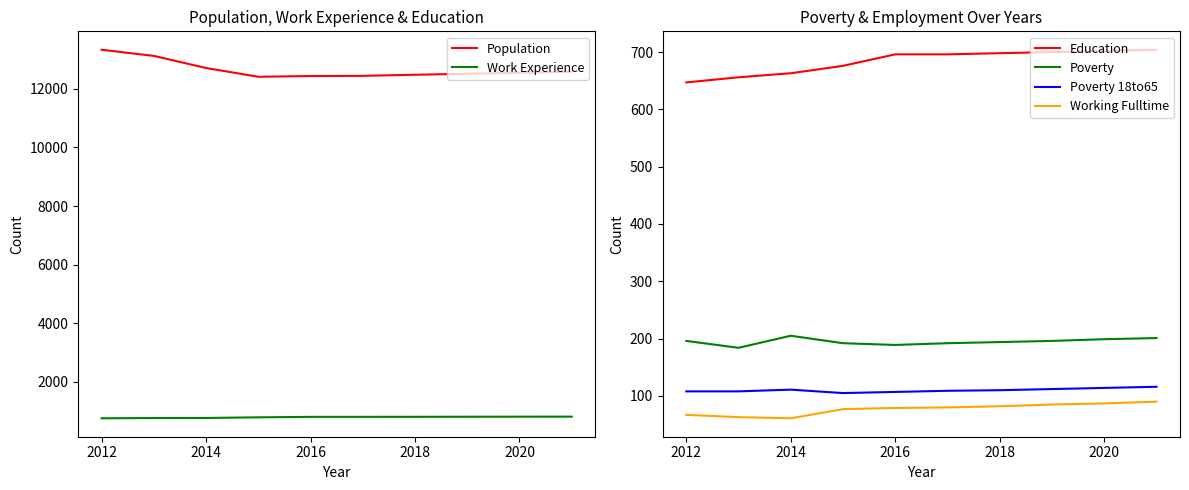

The value of Working Fulltime at 2014 is 61. True or false?

True